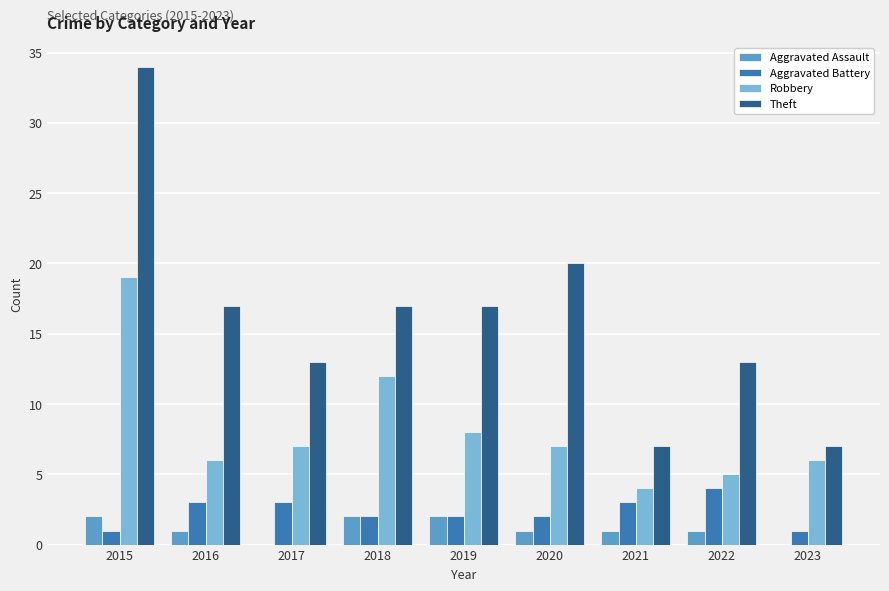

Between 2020 and 2021, which series saw the biggest shift?

Theft